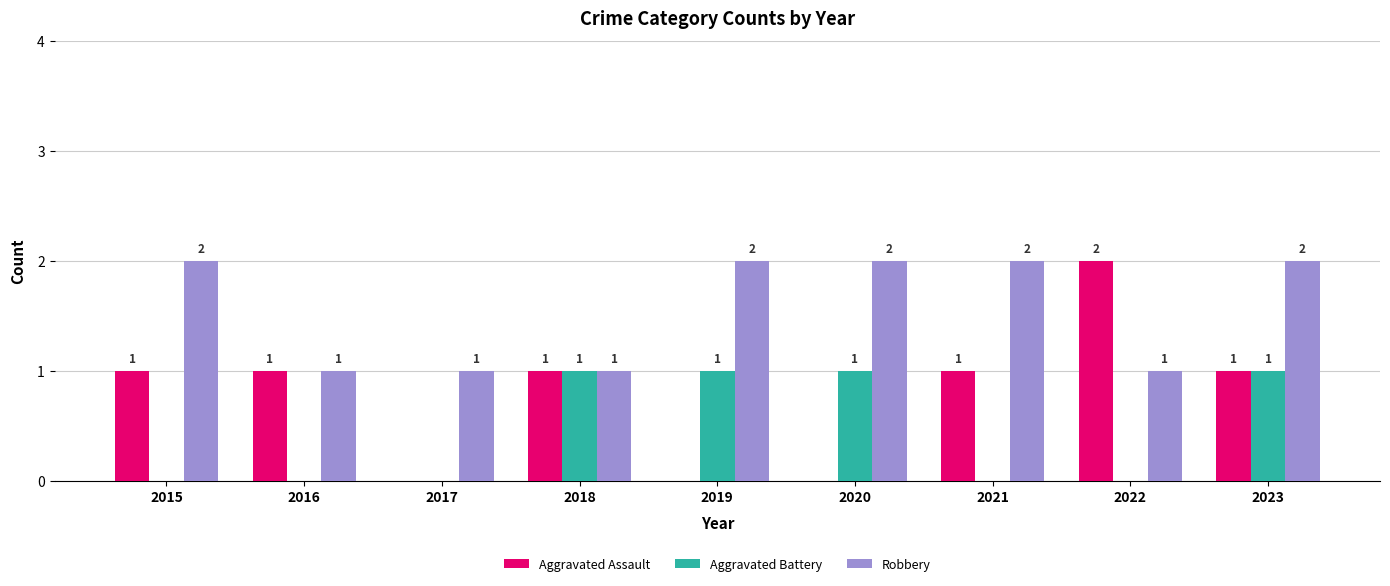

The value of Robbery at 2015 is 3. True or false?

False